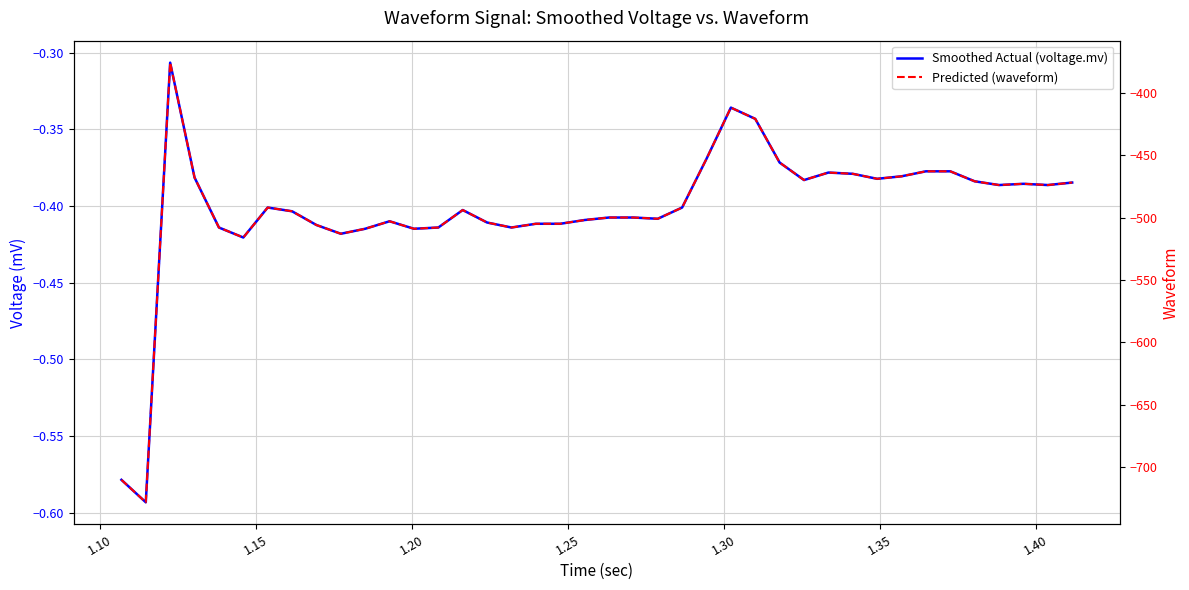

True or false: Smoothed Actual (voltage.mv) and Predicted (waveform) cross at least once.

False